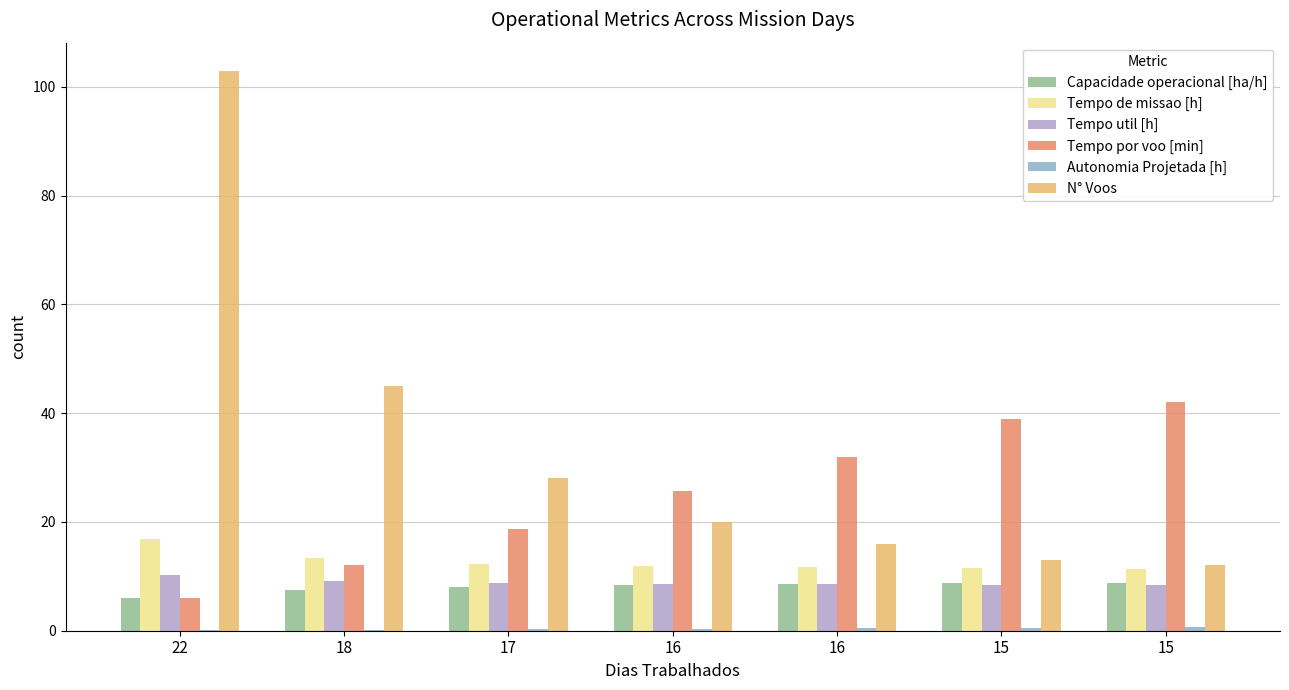

Reading left to right, what are all the values shown in this chart?

Capacidade operacional [ha/h]: 5.9	7.5	8.1	8.4	8.6	8.7	8.8
Tempo de missao [h]: 16.8	13.4	12.4	11.9	11.7	11.5	11.4
Tempo util [h]: 10.3	9.1	8.8	8.6	8.5	8.4	8.4
Tempo por voo [min]: 6.0	12.1	18.8	25.7	31.9	39.0	42.1
Autonomia Projetada [h]: 0.1	0.2	0.3	0.4	0.4	0.5	0.6
N° Voos: 103.0	45.0	28.0	20.0	16.0	13.0	12.0